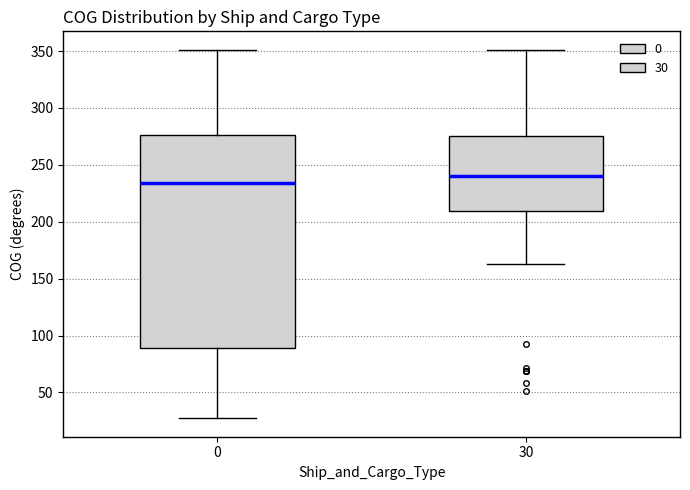

Which box's median line is the highest?

30